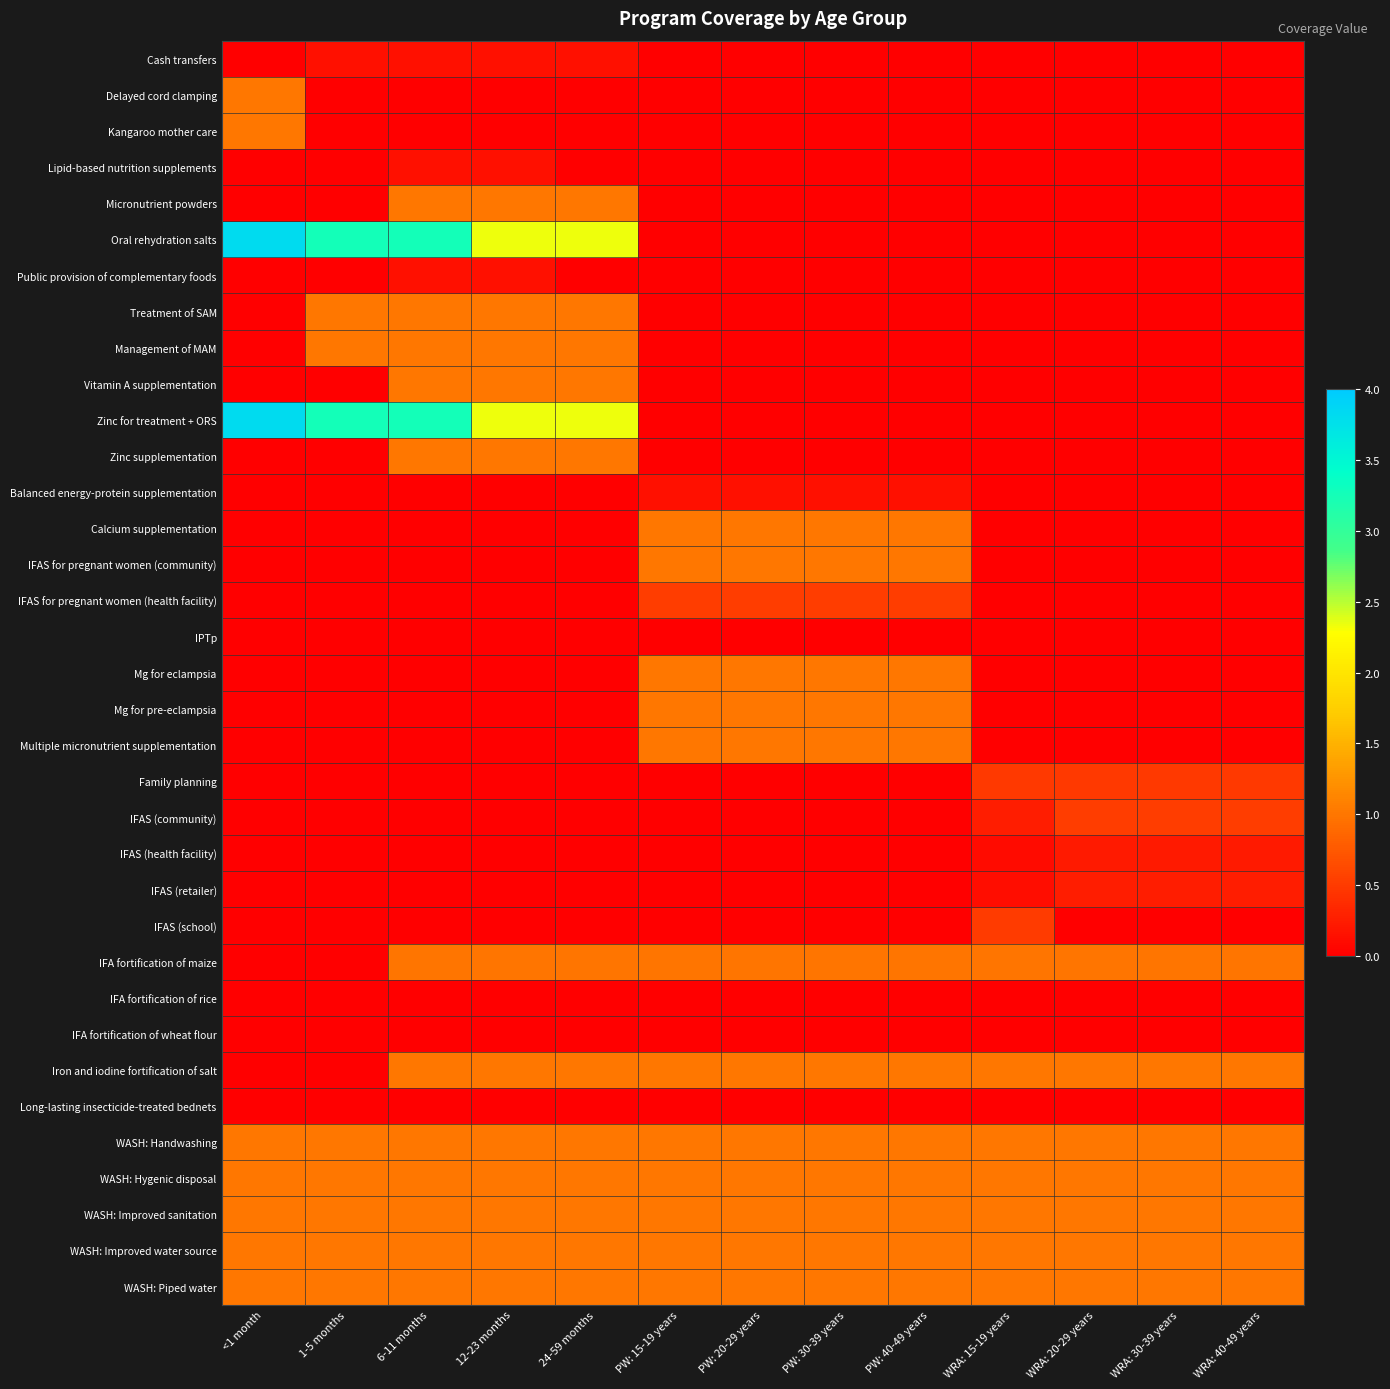

At how many categories does at least one series exceed 1?

5